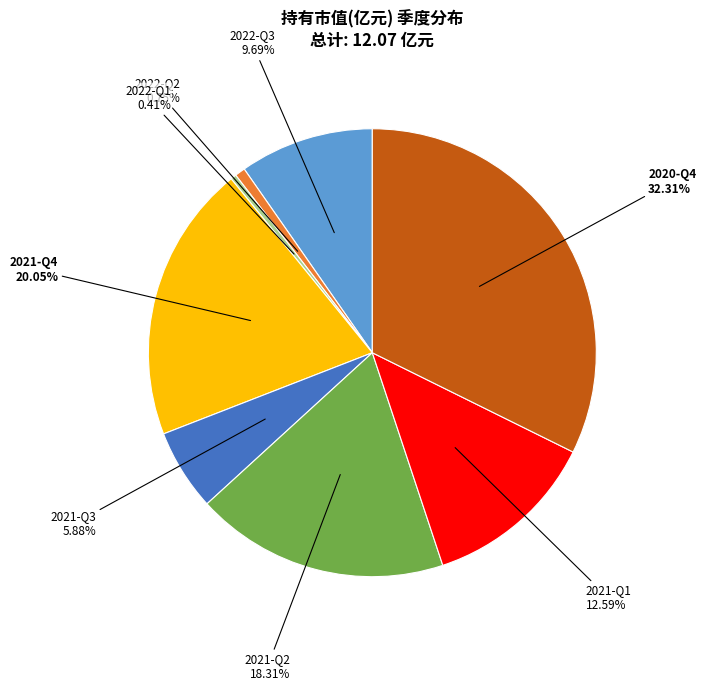

How many slices are in this pie chart?

8